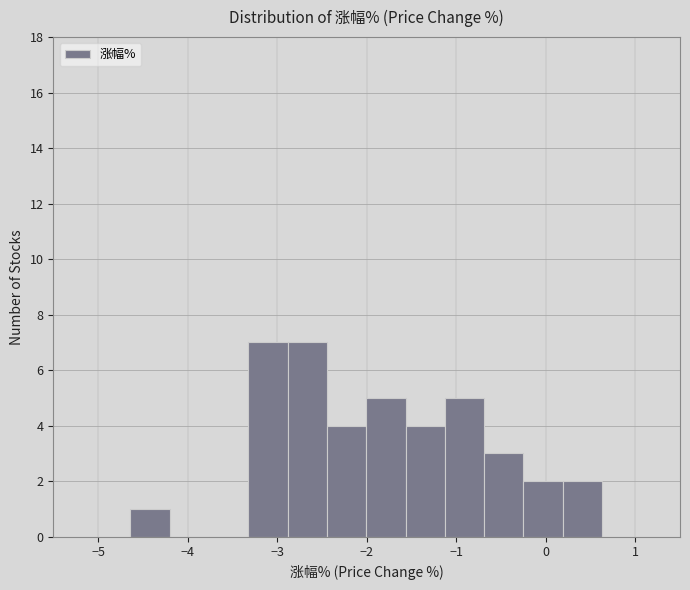

Reading left to right, transcribe this chart: for each bar, give the range it covers on the x-axis and its height. Neither the bar edges nor the heights are printed on the chart, so give them approximately, as read against the axes.

-4.6 to -4.2: 1
-4.2 to -3.8: 0
-3.8 to -3.3: 0
-3.3 to -2.9: 7
-2.9 to -2.4: 7
-2.4 to -2.0: 4
-2.0 to -1.6: 5
-1.6 to -1.1: 4
-1.1 to -0.7: 5
-0.7 to -0.2: 3
-0.2 to 0.2: 2
0.2 to 0.6: 2